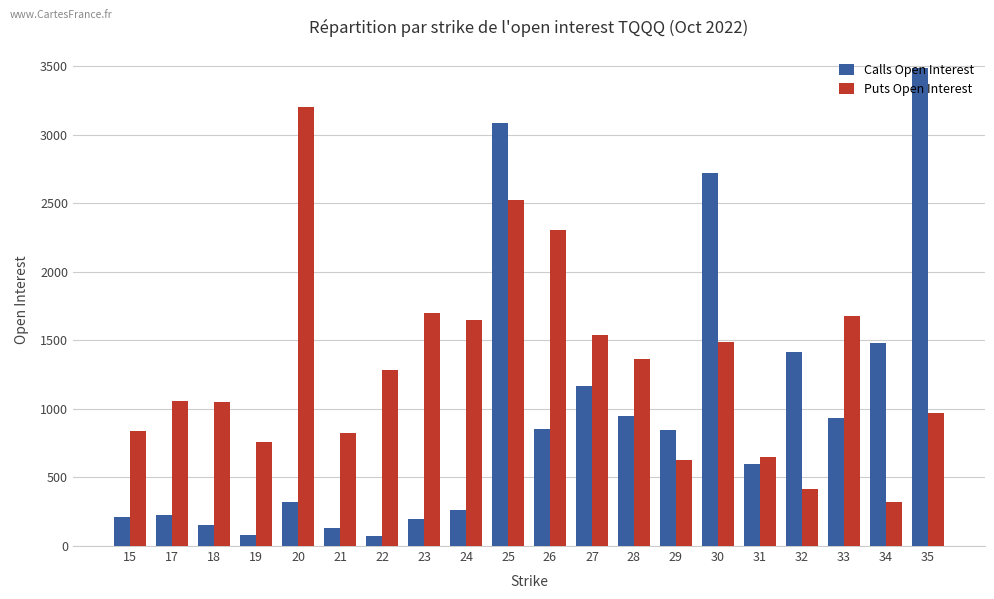

What is the total value across all series at 29?

1475